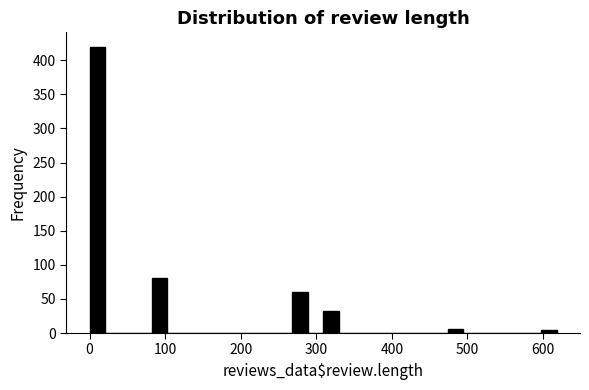

Around what value on the x-axis is the tallest bar? Give the approximate position of its centre, as read against the axis.

10